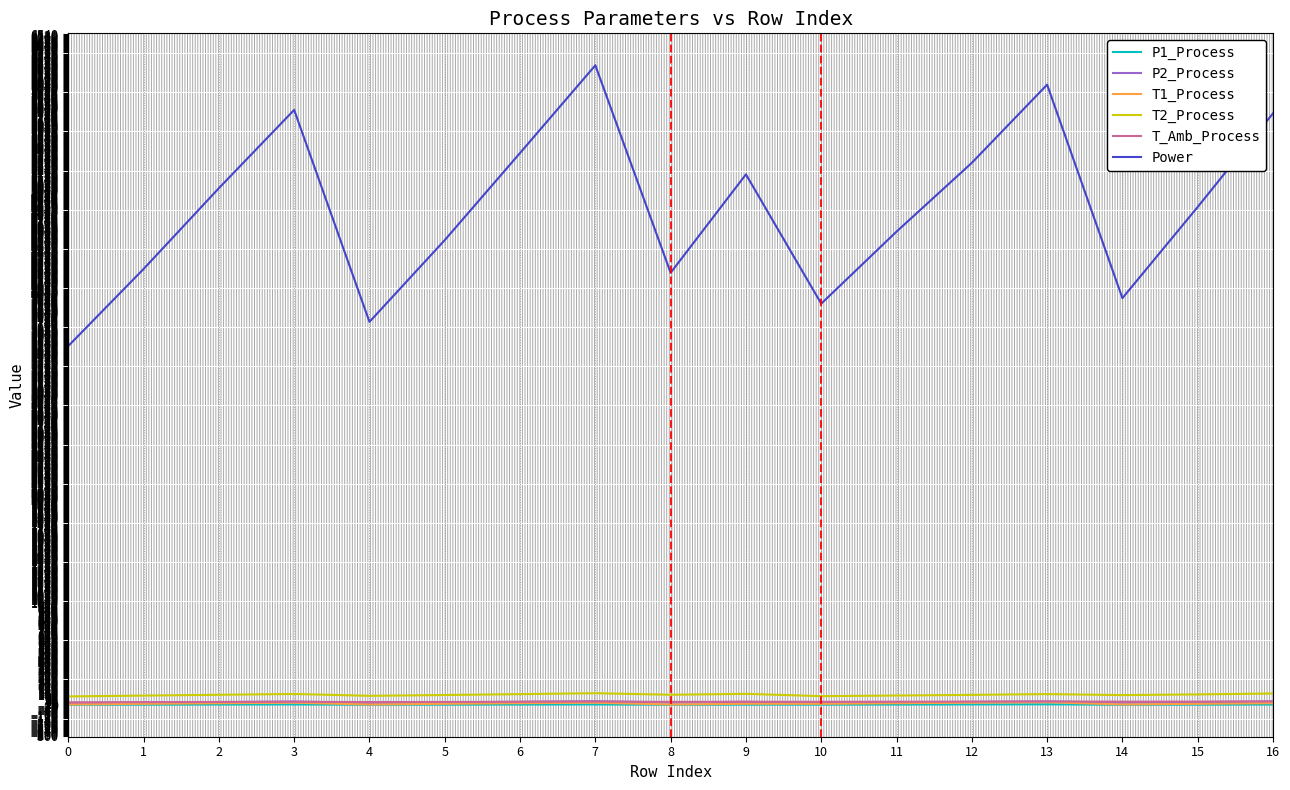

True or false: Power and P2_Process cross at least once.

False